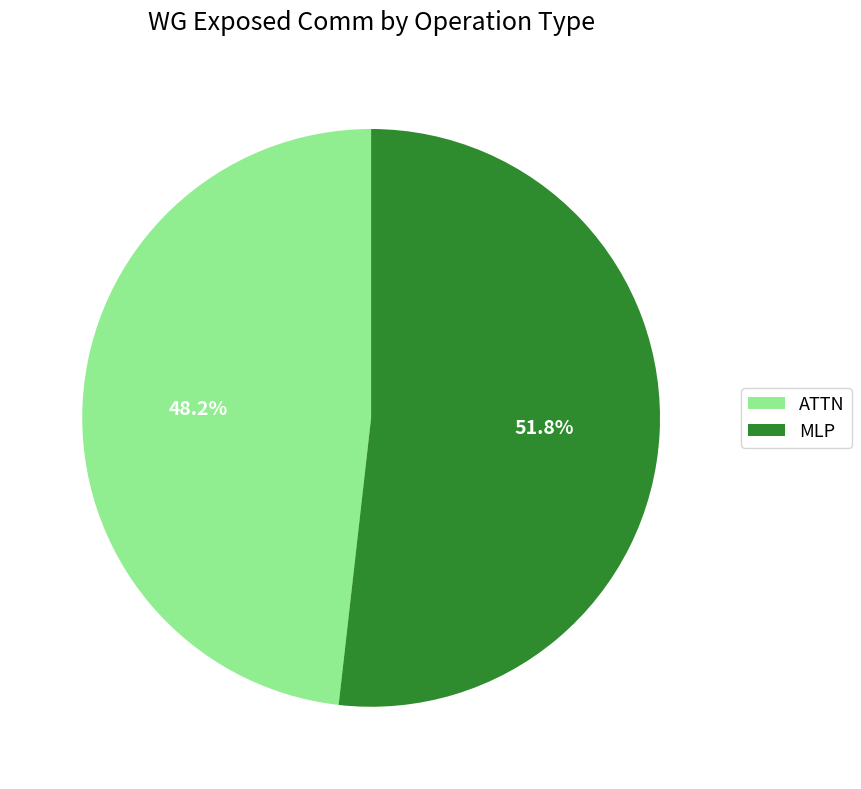

Is there any slice that represents more than half of the pie?

Yes